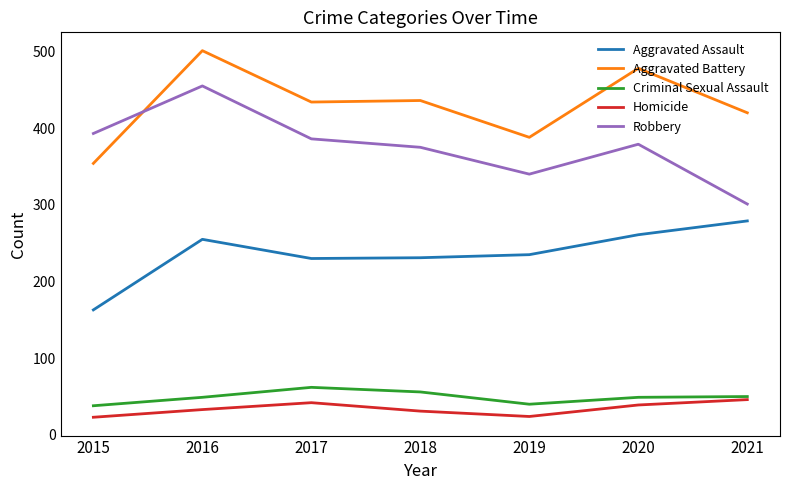

How many Aggravated Battery values are between 388 and 478?

5